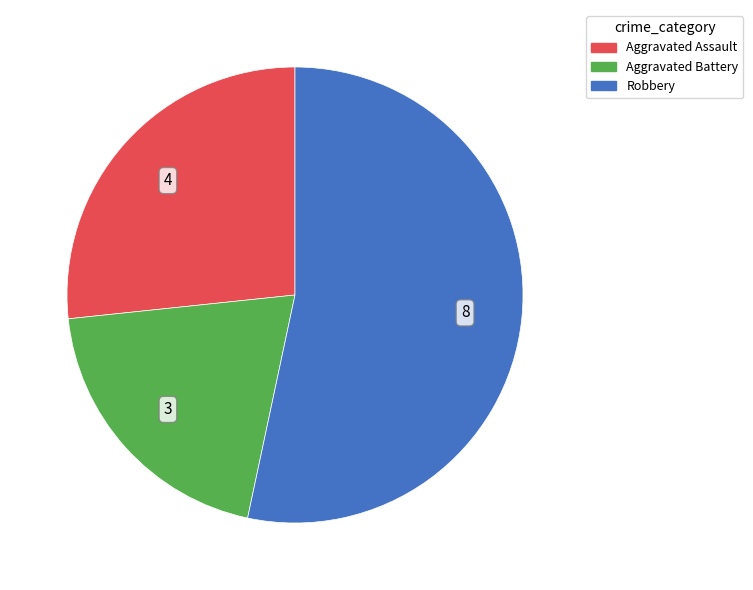

Is there a majority slice in this chart?

Yes